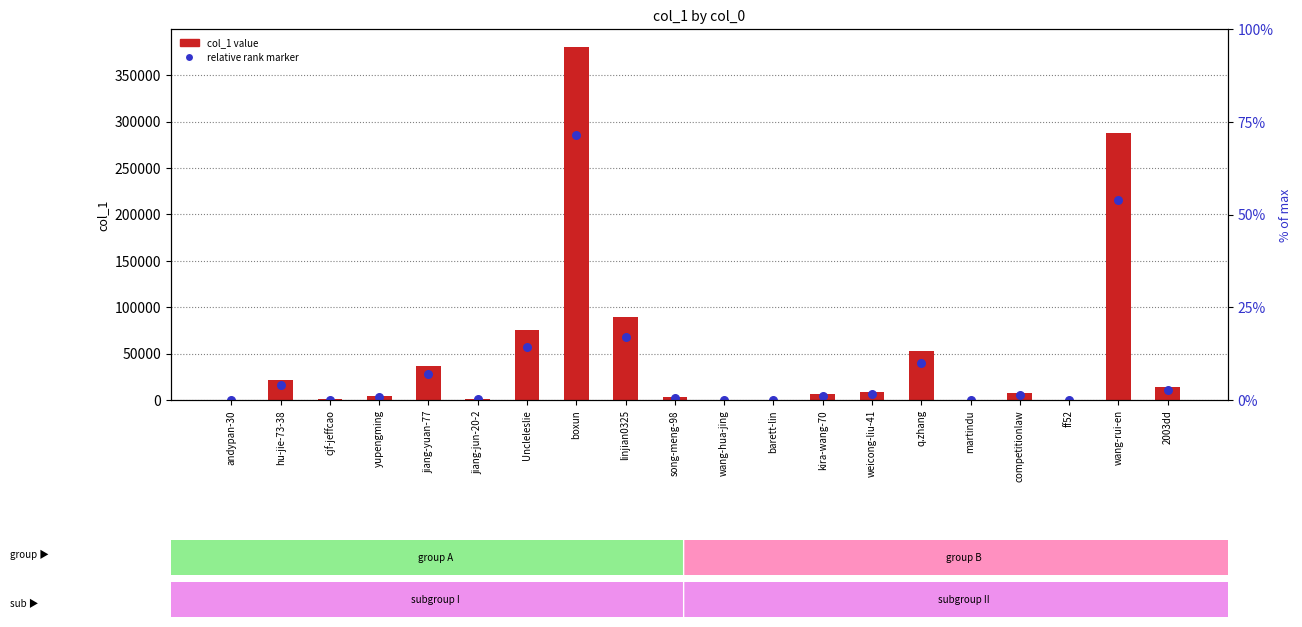

What is the total value across all series at ff52?

52.5